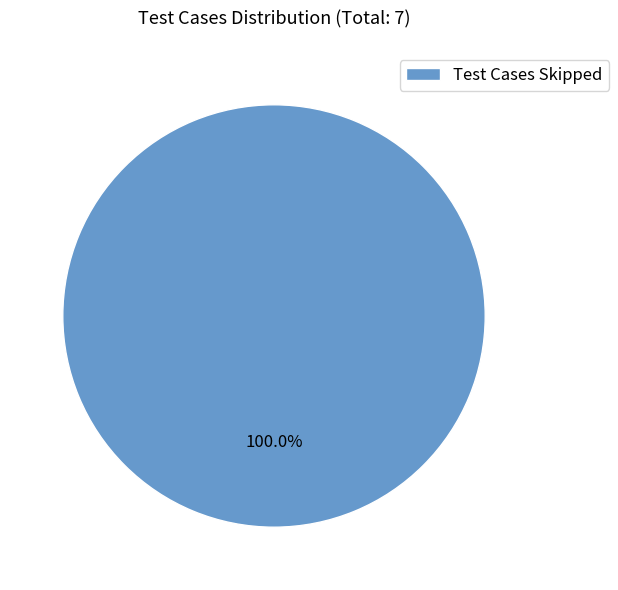

Does Test Cases Skipped account for over 50% of the chart?

Yes